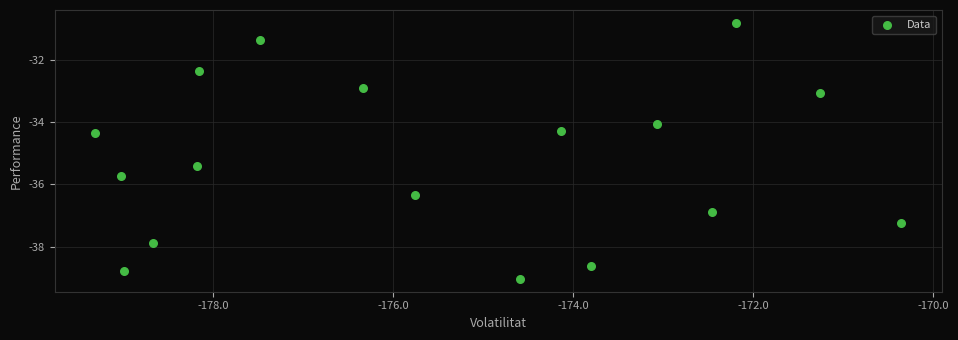

What is the range of Y values (max minus min)?

8.2